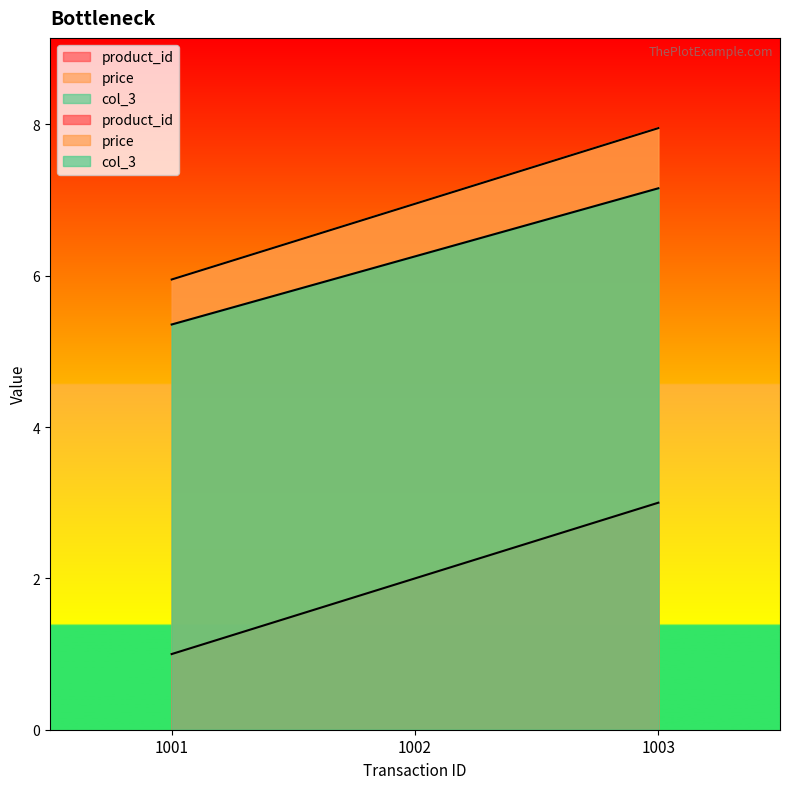

Is the value of col_3 at 1001 greater than the value of product_id at 1003?

Yes